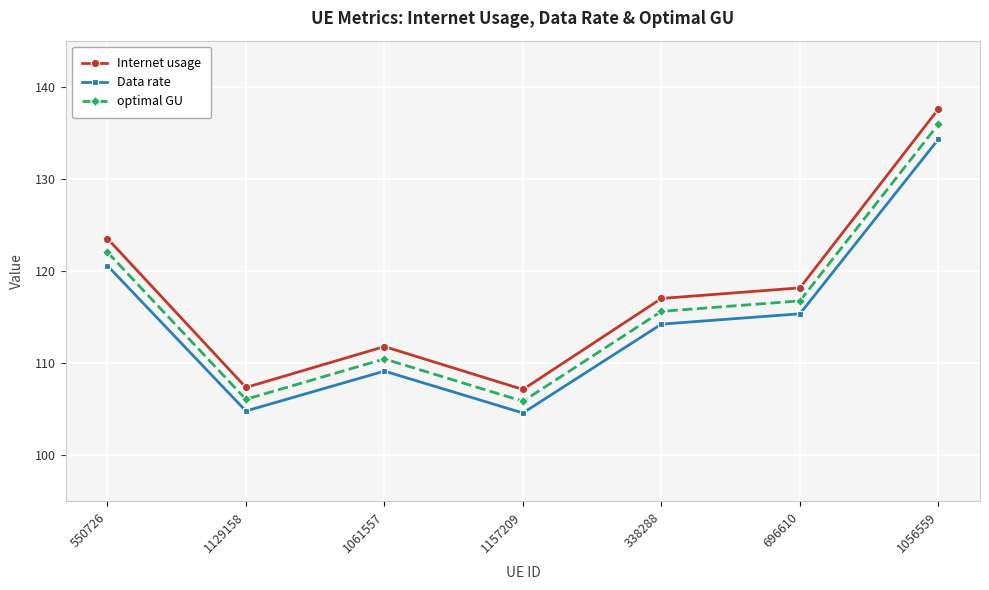

Reading left to right, list all the values displayed in this chart.

Internet usage: 550726=123.5	1129158=107.4	1061557=111.8	1157209=107.1	338288=117.0	696610=118.2	1056559=137.6
Data rate: 550726=120.6	1129158=104.8	1061557=109.1	1157209=104.6	338288=114.2	696610=115.4	1056559=134.3
optimal GU: 550726=122.1	1129158=106.1	1061557=110.5	1157209=105.9	338288=115.6	696610=116.8	1056559=135.9